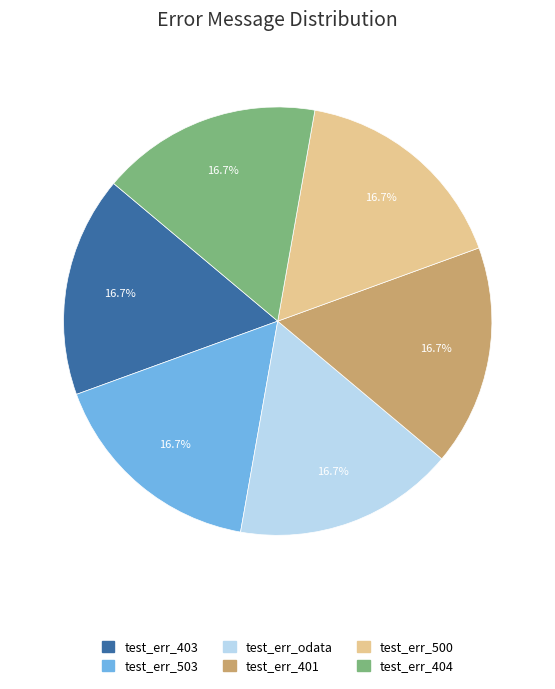

What is the ratio of the value at test_err_500 to the value at test_err_404?

1.0